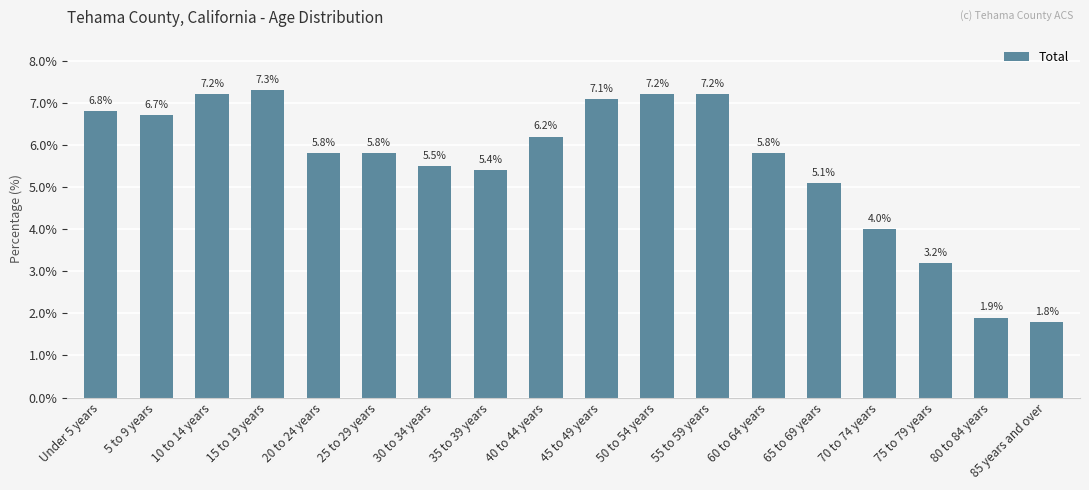

What is the difference between the second highest and minimum values?

5.4